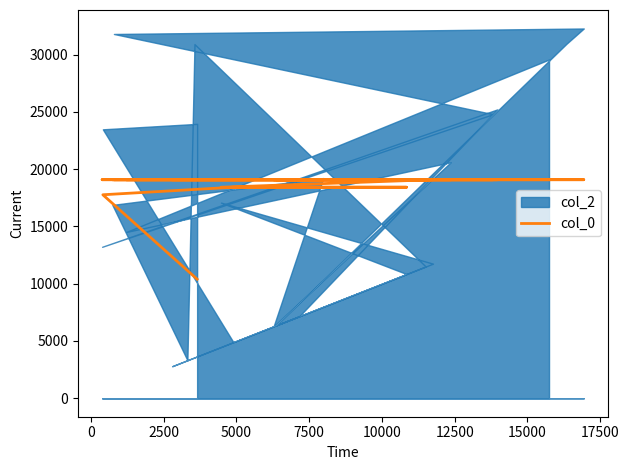

True or false: there are more than 2 points higher than both neighbors.

False